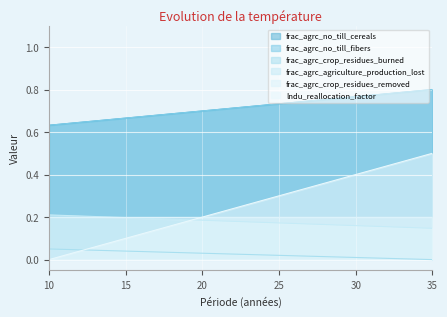

What is the value of the lndu_reallocation_factor point at the 13th from the left?

0.2